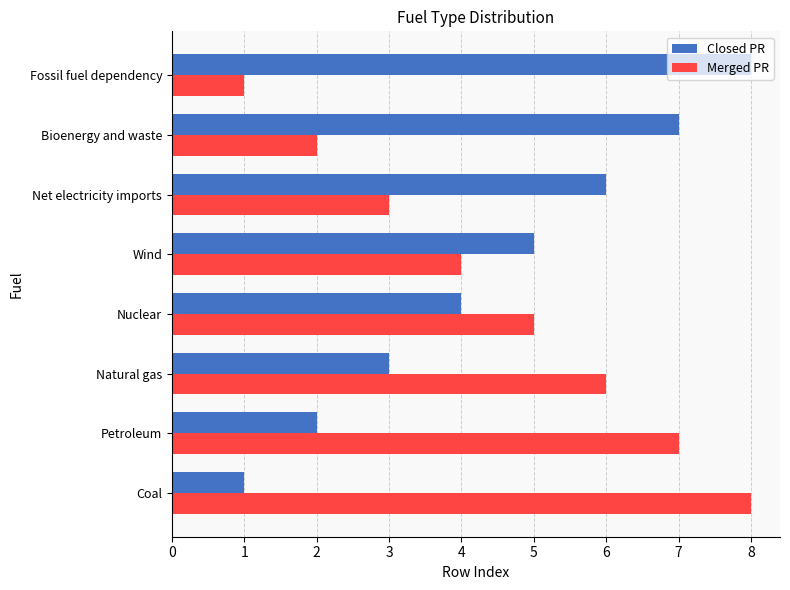

What is the greatest value displayed?

8